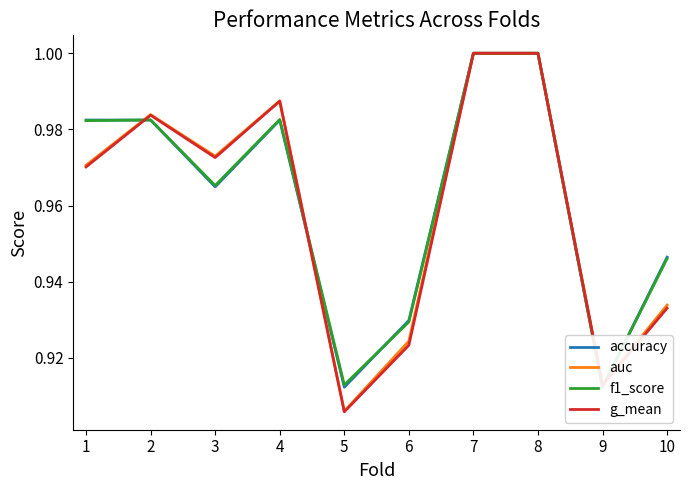

List the labels in order of accuracy value, smallest first.

5, 9, 6, 10, 3, 1, 2, 4, 7, 8